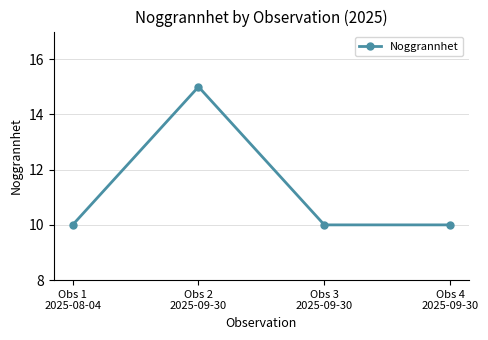

Reading left to right, transcribe all the data shown in this chart.

10	15	10	10